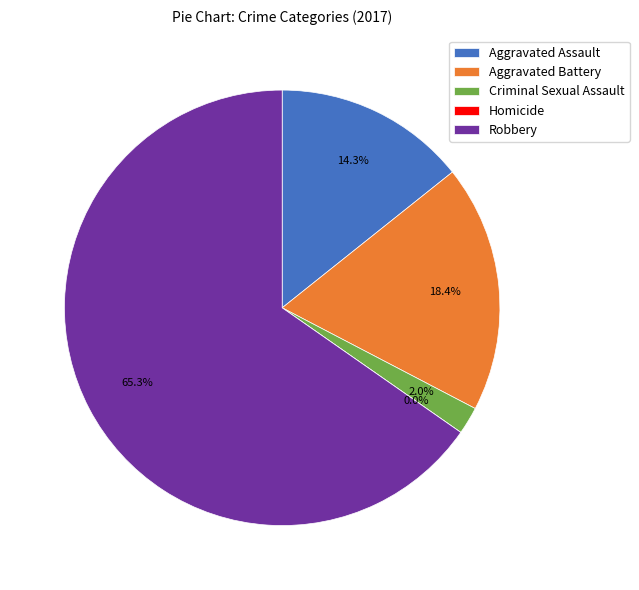

Count the number of slices in the pie.

5